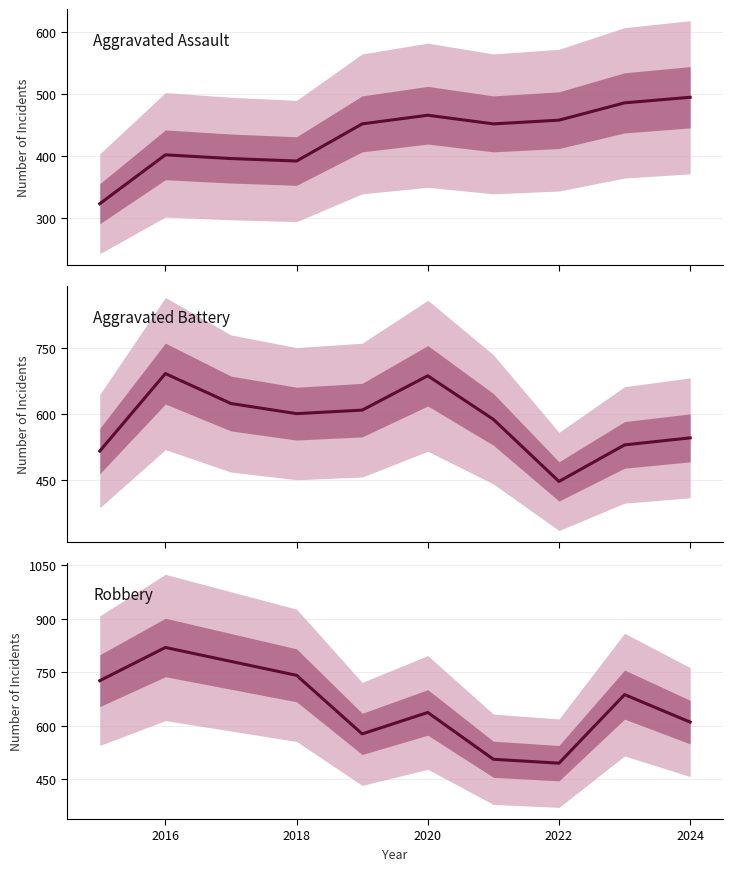

What is the sum of all Robbery values?

6578